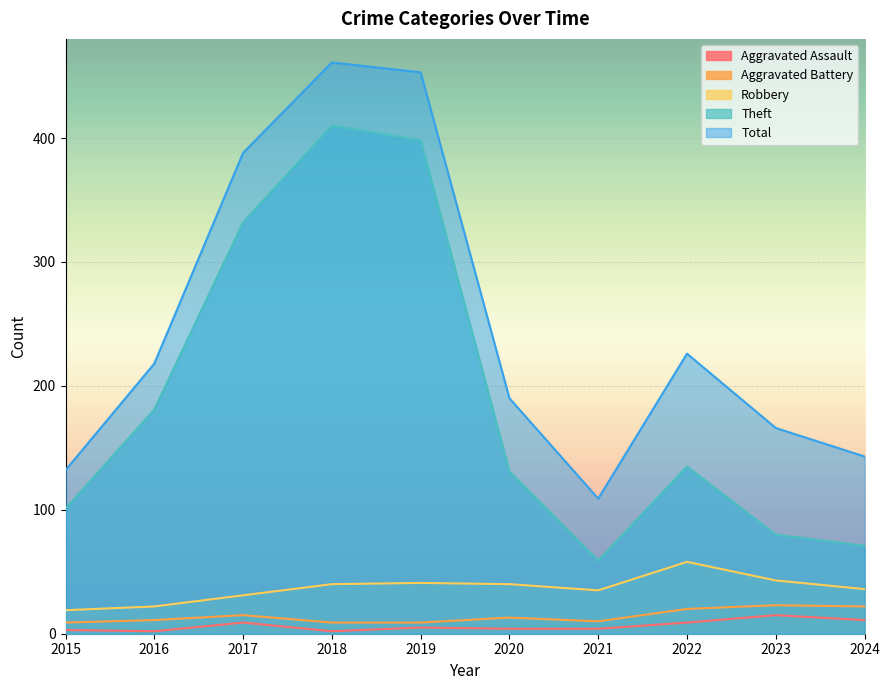

Which has a higher value, 2019 or 2015?

2019